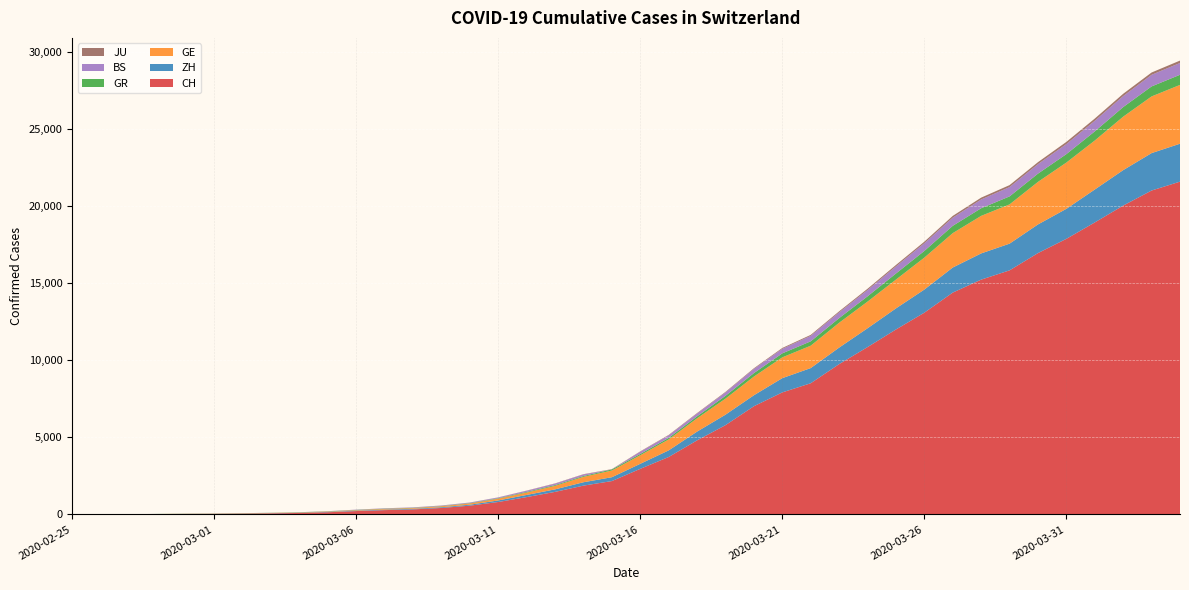

Reading left to right, list all the values displayed in this chart.

CH: 2020-02-25=0	2020-02-26=4	2020-02-27=8	2020-02-28=20	2020-02-29=30	2020-03-01=36	2020-03-02=50	2020-03-03=69	2020-03-04=97	2020-03-05=142	2020-03-06=219	2020-03-07=280	2020-03-08=327	2020-03-09=419	2020-03-10=570	2020-03-11=807	2020-03-12=1125	2020-03-13=1463	2020-03-14=1870	2020-03-15=2165	2020-03-16=2959	2020-03-17=3727	2020-03-18=4807	2020-03-19=5794	2020-03-20=7022	2020-03-21=7918	2020-03-22=8512	2020-03-23=9752	2020-03-24=10858	2020-03-25=12000	2020-03-26=13091	2020-03-27=14394	2020-03-28=15235	2020-03-29=15837	2020-03-30=16957	2020-03-31=17882	2020-04-01=18946	2020-04-02=20040	2020-04-03=21017	2020-04-04=21593
ZH: 2020-02-25=0	2020-02-26=0	2020-02-27=2	2020-02-28=2	2020-02-29=6	2020-03-01=7	2020-03-02=10	2020-03-03=13	2020-03-04=15	2020-03-05=23	2020-03-06=29	2020-03-07=34	2020-03-08=40	2020-03-09=49	2020-03-10=62	2020-03-11=101	2020-03-12=140	2020-03-13=163	2020-03-14=218	2020-03-15=250	2020-03-16=326	2020-03-17=429	2020-03-18=568	2020-03-19=679	2020-03-20=711	2020-03-21=925	2020-03-22=984	2020-03-23=1073	2020-03-24=1221	2020-03-25=1368	2020-03-26=1500	2020-03-27=1627	2020-03-28=1701	2020-03-29=1733	2020-03-30=1859	2020-03-31=1947	2020-04-01=2136	2020-04-02=2300	2020-04-03=2428	2020-04-04=2461
GE: 2020-02-25=0	2020-02-26=1	2020-02-27=1	2020-02-28=5	2020-02-29=9	2020-03-01=10	2020-03-02=11	2020-03-03=14	2020-03-04=16	2020-03-05=20	2020-03-06=30	2020-03-07=43	2020-03-08=45	2020-03-09=60	2020-03-10=80	2020-03-11=114	2020-03-12=155	2020-03-13=227	2020-03-14=351	2020-03-15=435	2020-03-16=556	2020-03-17=710	2020-03-18=863	2020-03-19=1041	2020-03-20=1212	2020-03-21=1350	2020-03-22=1453	2020-03-23=1611	2020-03-24=1729	2020-03-25=1870	2020-03-26=2073	2020-03-27=2231	2020-03-28=2436	2020-03-29=2547	2020-03-30=2761	2020-03-31=3003	2020-04-01=3180	2020-04-02=3469	2020-04-03=3678	2020-04-04=3816
GR: 2020-02-25=0	2020-02-26=2	2020-02-27=2	2020-02-28=6	2020-02-29=6	2020-03-01=6	2020-03-02=9	2020-03-03=9	2020-03-04=12	2020-03-05=14	2020-03-06=16	2020-03-07=17	2020-03-08=18	2020-03-09=18	2020-03-10=22	2020-03-11=31	2020-03-12=43	2020-03-13=53	2020-03-14=56	2020-03-15=71	2020-03-16=84	2020-03-17=101	2020-03-18=128	2020-03-19=182	2020-03-20=226	2020-03-21=258	2020-03-22=284	2020-03-23=300	2020-03-24=343	2020-03-25=393	2020-03-26=433	2020-03-27=474	2020-03-28=495	2020-03-29=519	2020-03-30=535	2020-03-31=547	2020-04-01=592	2020-04-02=622	2020-04-03=649	2020-04-04=657
BS: 2020-02-25=0	2020-02-26=0	2020-02-27=1	2020-02-28=1	2020-02-29=1	2020-03-01=1	2020-03-02=1	2020-03-03=3	2020-03-04=3	2020-03-05=8	2020-03-06=15	2020-03-07=21	2020-03-08=24	2020-03-09=28	2020-03-10=33	2020-03-11=49	2020-03-12=73	2020-03-13=92	2020-03-14=100	2020-03-15=0	2020-03-16=143	2020-03-17=164	2020-03-18=181	2020-03-19=220	2020-03-20=270	2020-03-21=297	2020-03-22=356	2020-03-23=374	2020-03-24=410	2020-03-25=462	2020-03-26=501	2020-03-27=530	2020-03-28=569	2020-03-29=605	2020-03-30=617	2020-03-31=653	2020-04-01=687	2020-04-02=714	2020-04-03=754	2020-04-04=767
JU: 2020-02-25=0	2020-02-26=0	2020-02-27=1	2020-02-28=1	2020-02-29=1	2020-03-01=1	2020-03-02=1	2020-03-03=2	2020-03-04=2	2020-03-05=4	2020-03-06=4	2020-03-07=5	2020-03-08=5	2020-03-09=7	2020-03-10=7	2020-03-11=7	2020-03-12=12	2020-03-13=17	2020-03-14=18	2020-03-15=19	2020-03-16=25	2020-03-17=29	2020-03-18=32	2020-03-19=36	2020-03-20=44	2020-03-21=54	2020-03-22=61	2020-03-23=69	2020-03-24=82	2020-03-25=92	2020-03-26=100	2020-03-27=114	2020-03-28=119	2020-03-29=127	2020-03-30=128	2020-03-31=140	2020-04-01=145	2020-04-02=149	2020-04-03=149	2020-04-04=154